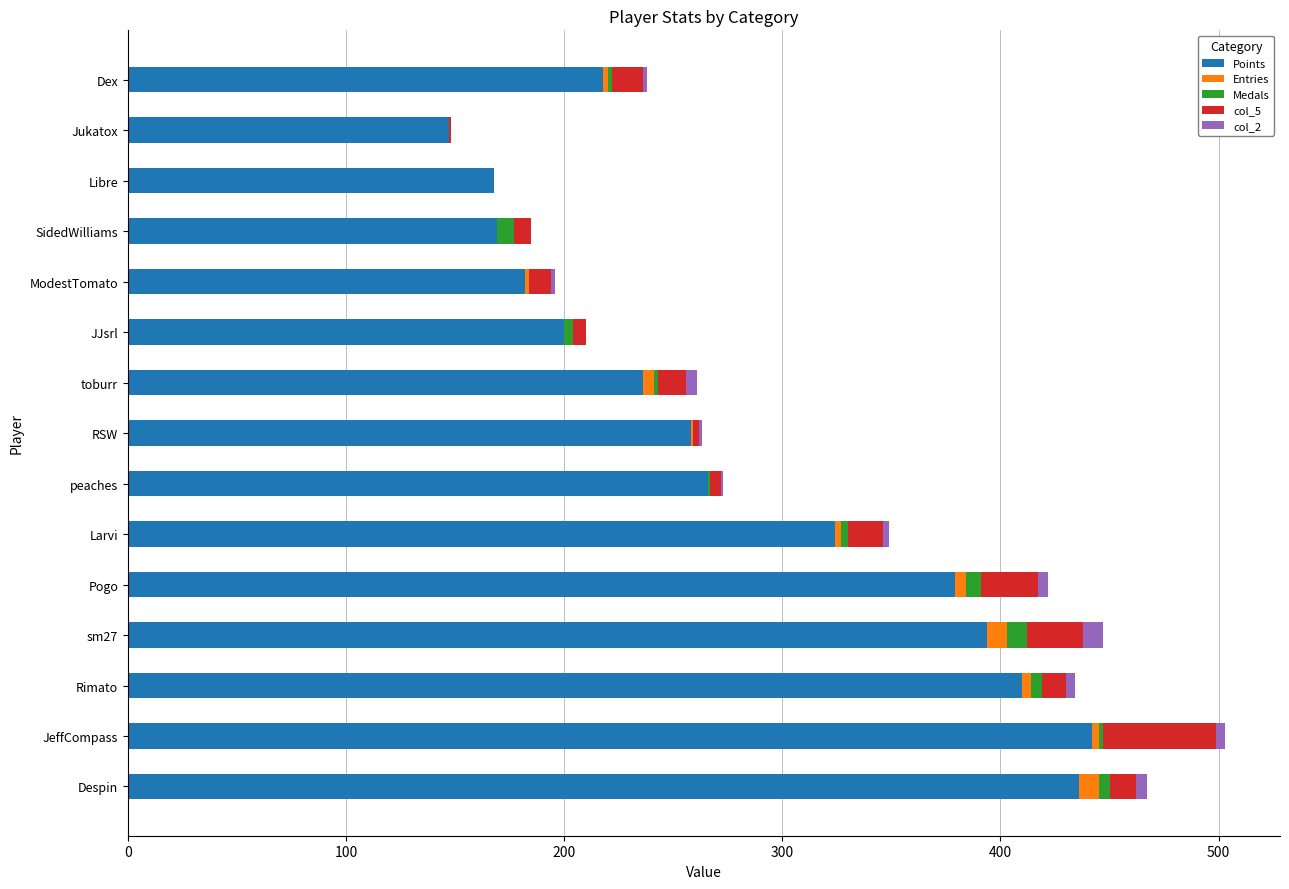

What are all the series names shown in the legend?

Points, Entries, Medals, col_5, col_2